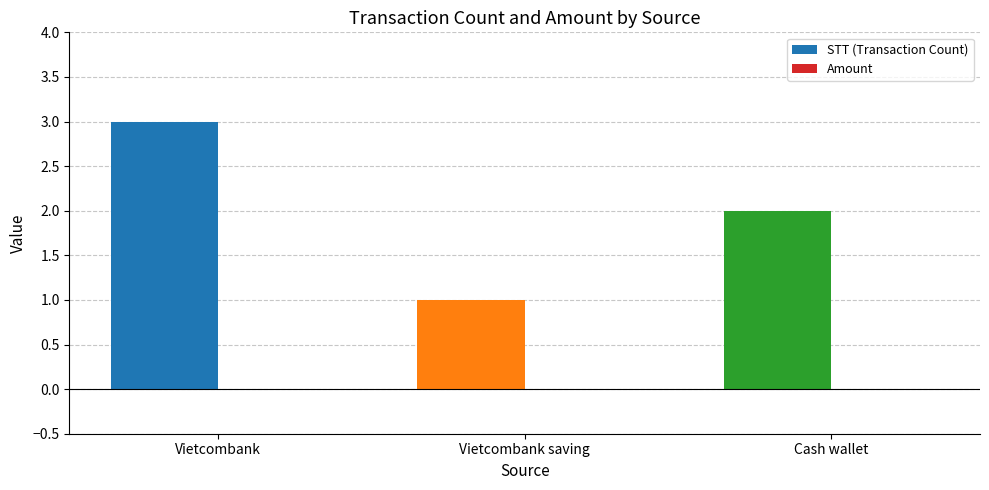

Approximately how many times larger is the value at Cash wallet compared to Vietcombank?

0.7